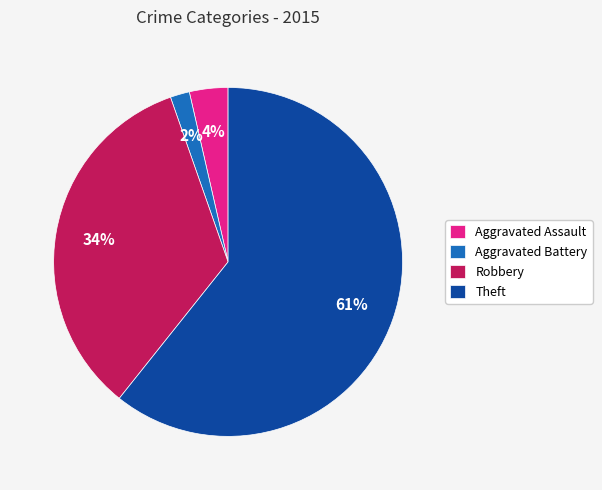

To the nearest percent, what portion does Aggravated Assault represent?

4%